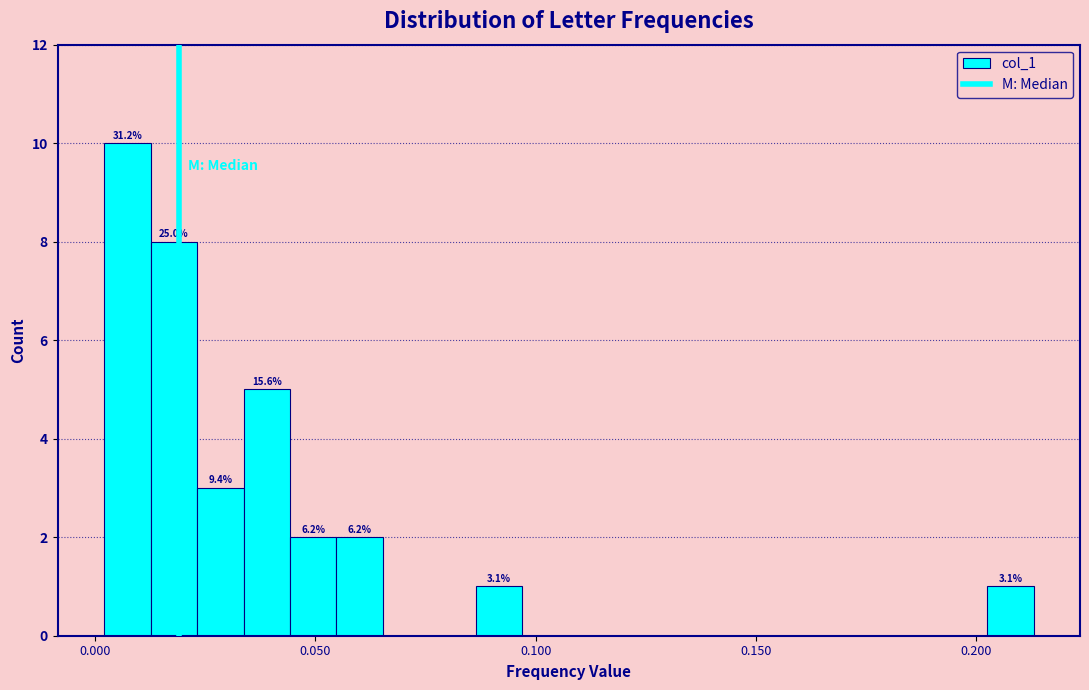

Around what value on the x-axis is the tallest bar? Give the approximate position of its centre, as read against the axis.

0.005